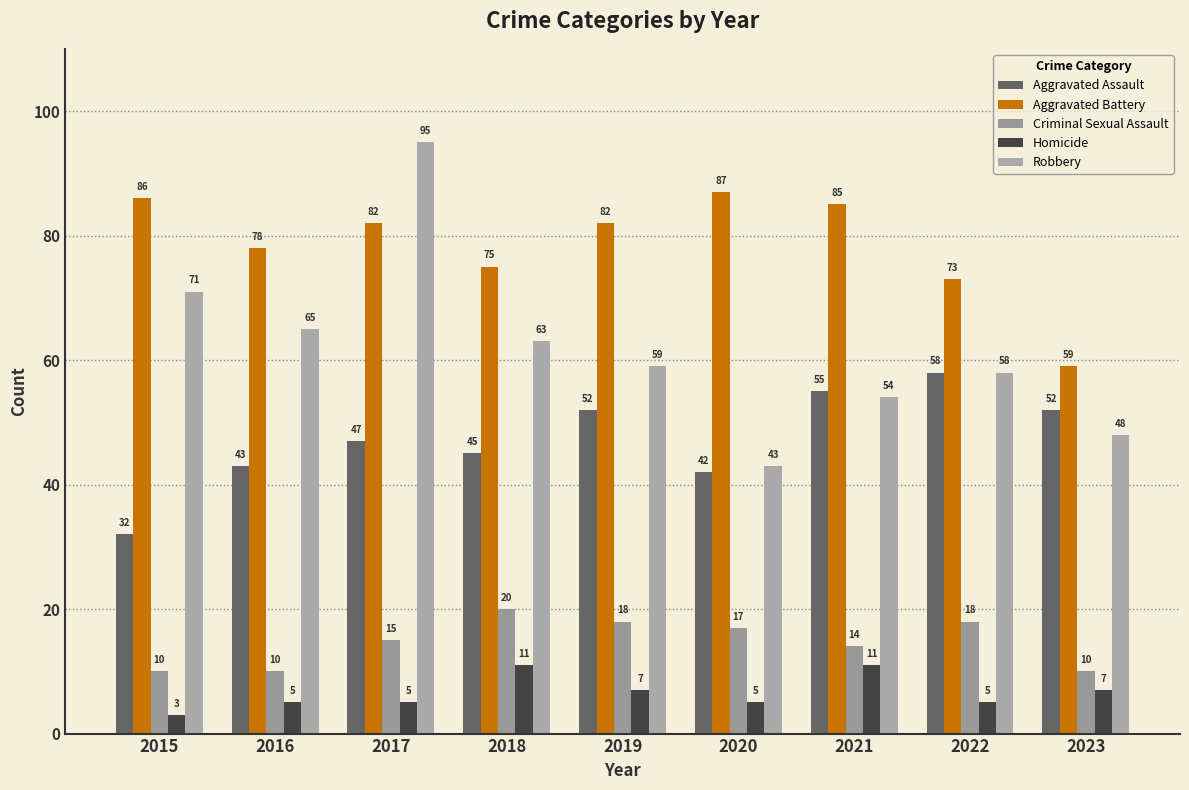

What is the difference between the second highest and second lowest values in the Robbery series?

23